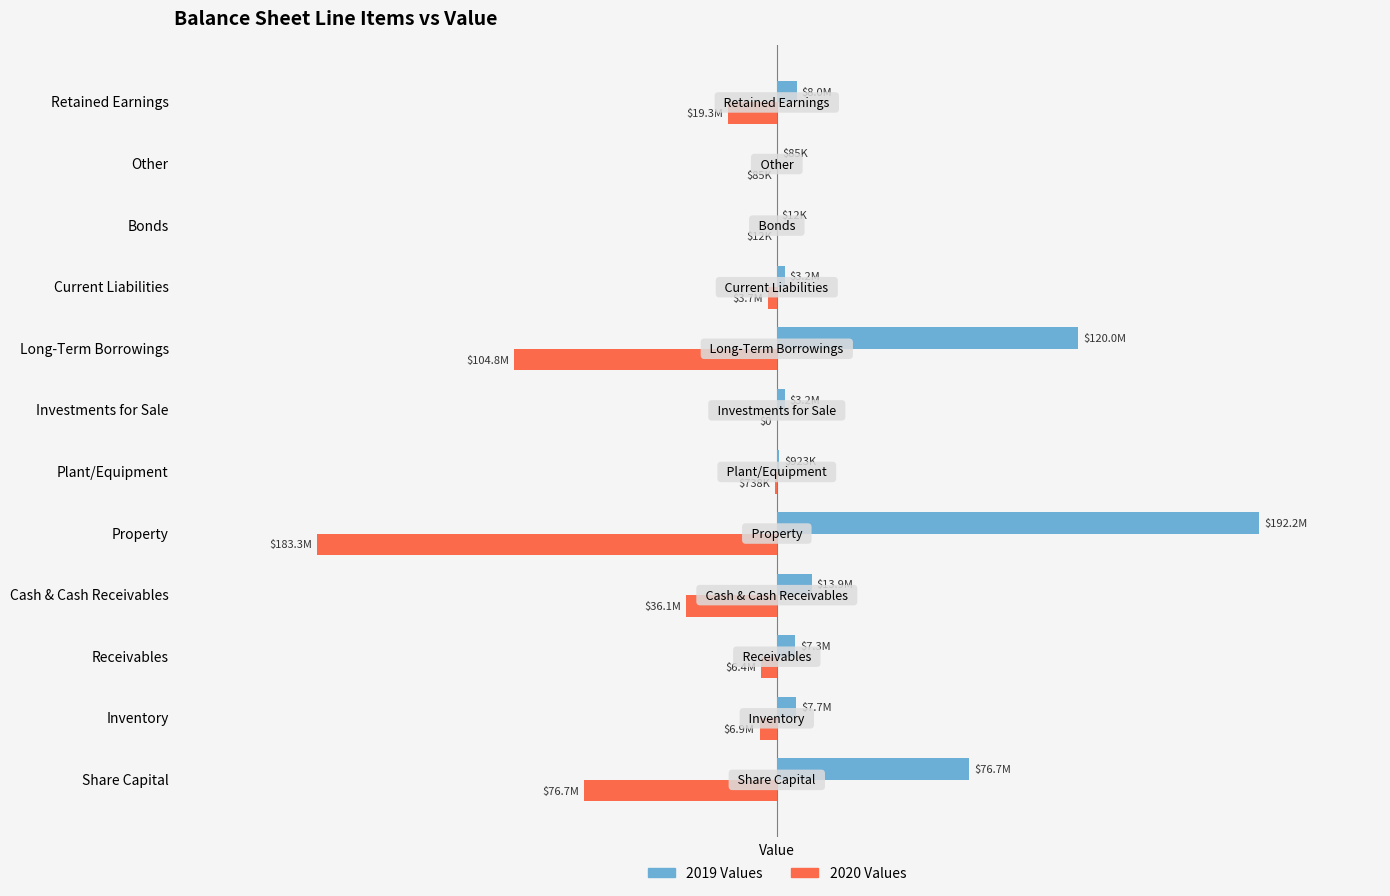

What are all the series names shown in the legend?

2019 Values, 2020 Values